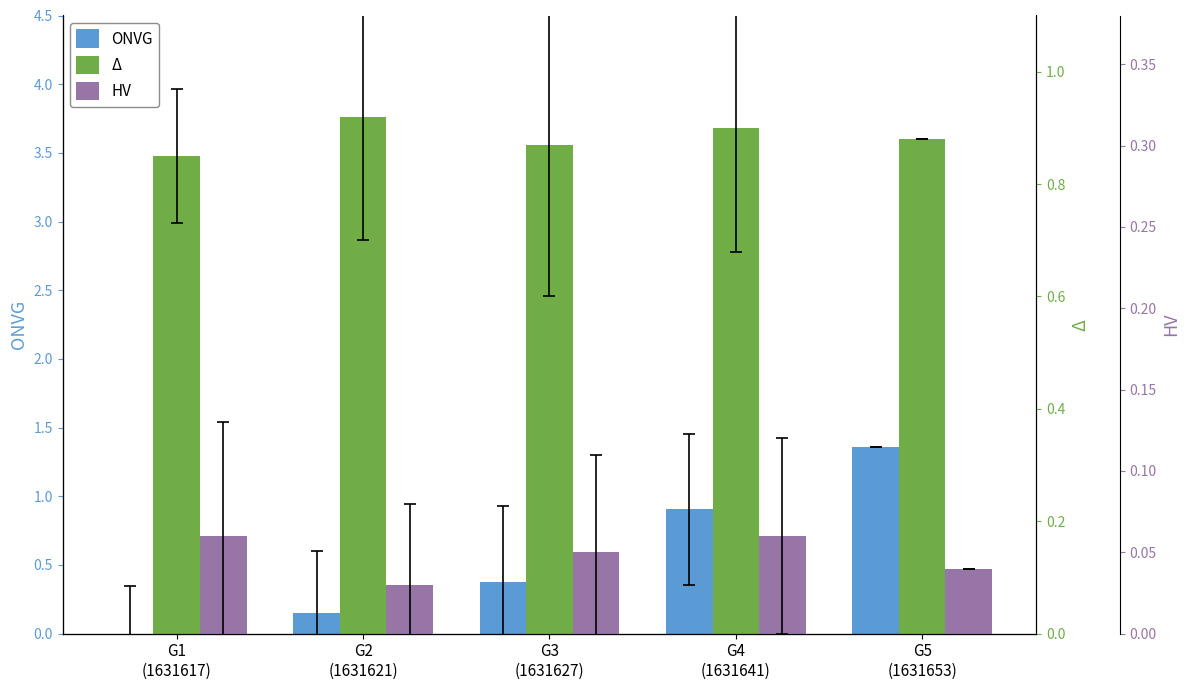

At how many categories does at least one series exceed 0?

5